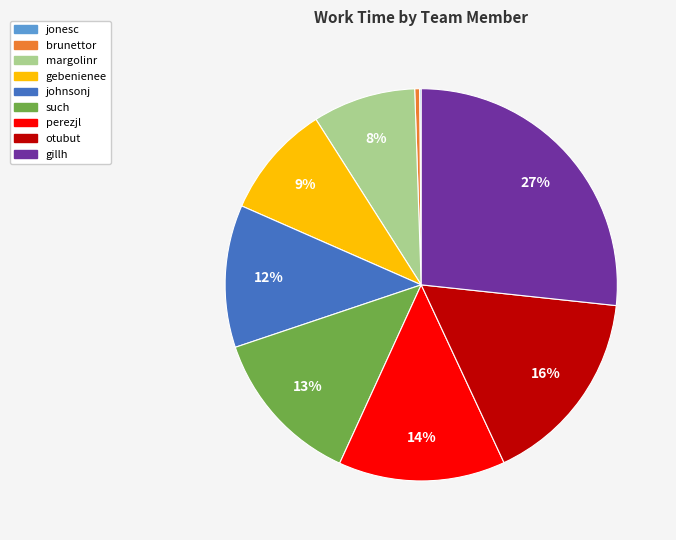

Is the sum of perezjl and johnsonj greater than half?

No